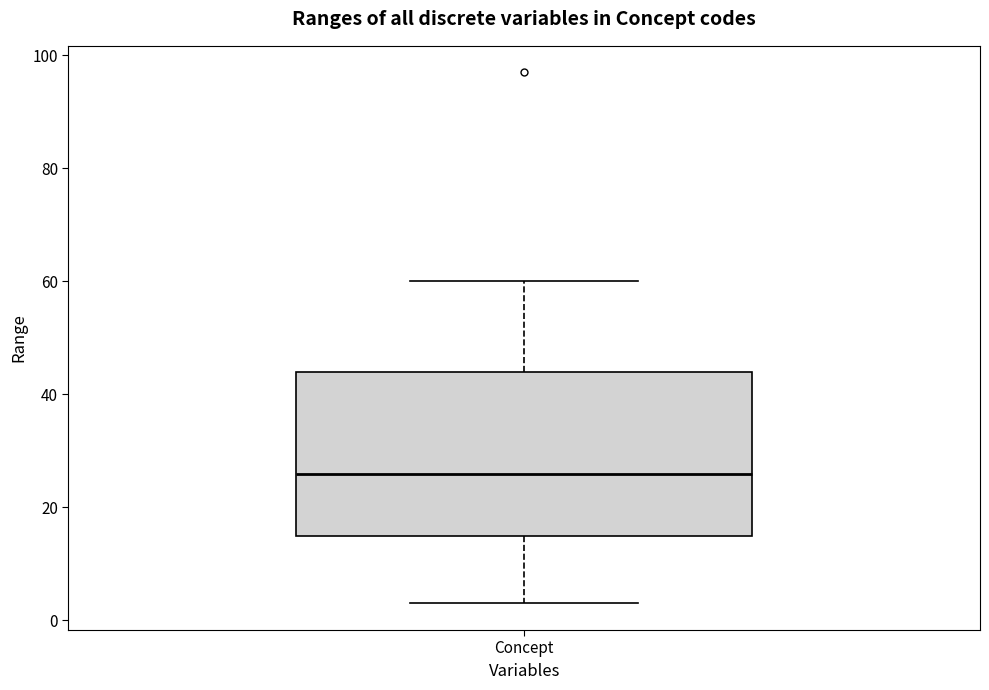

Where is the upper edge of the box for Concept on the y-axis? The values are not printed on the chart, so give them approximately, as read against the axis.

44